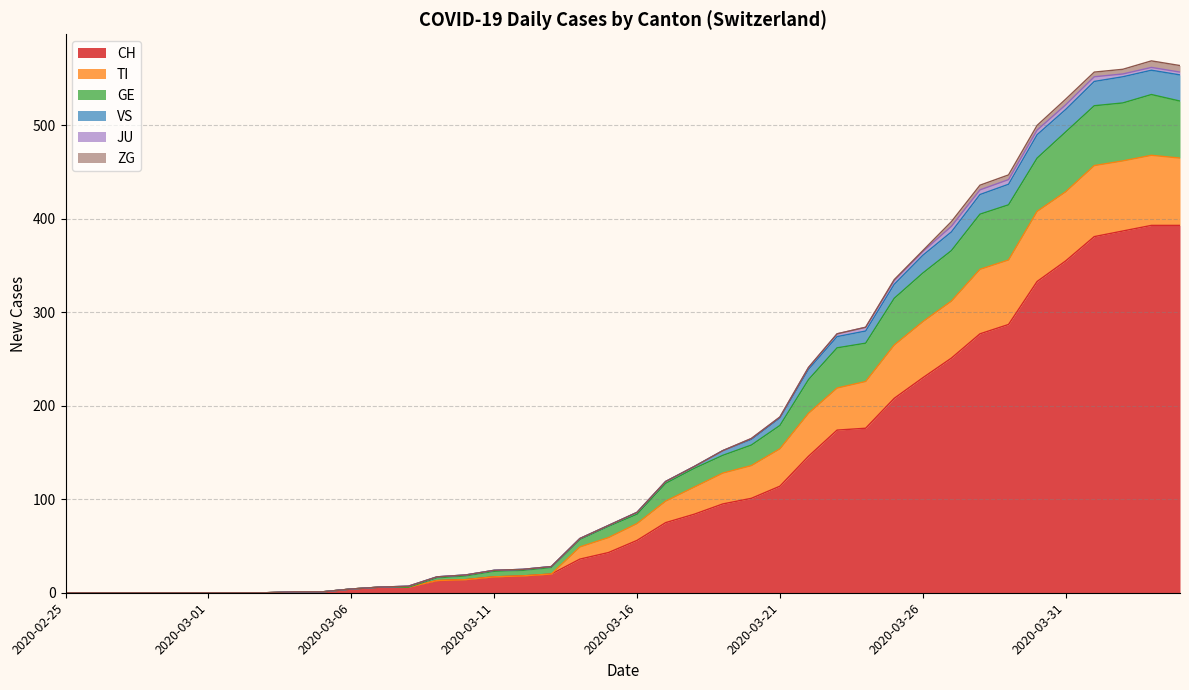

At which category is the sum across all series the highest?

2020-04-03